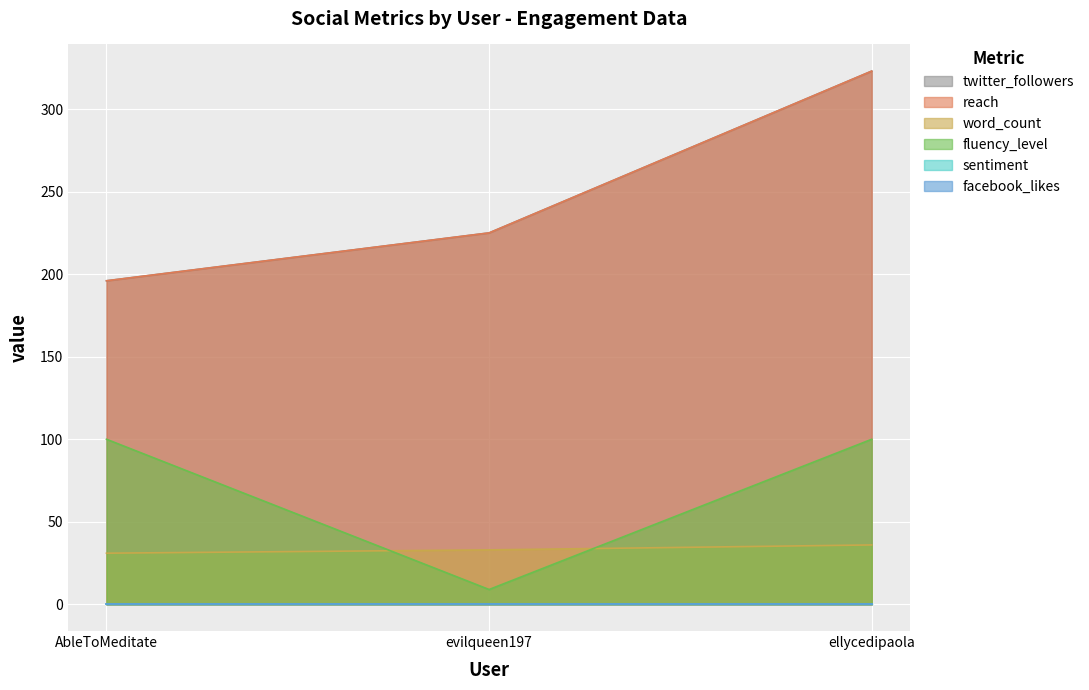

What is the total value across all series at evilqueen197?

492